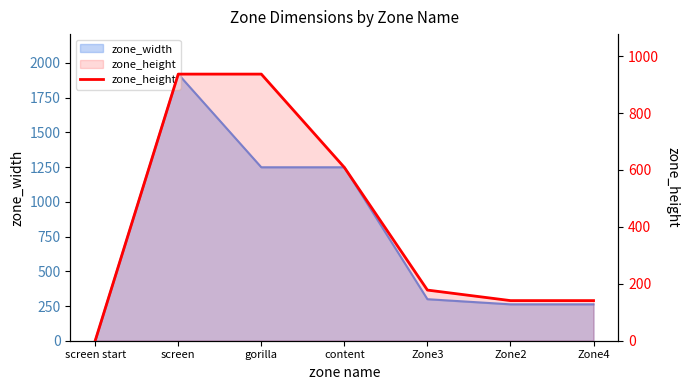

Reading right to left, extract all data points from this chart.

141	141	178	609	937	937	0